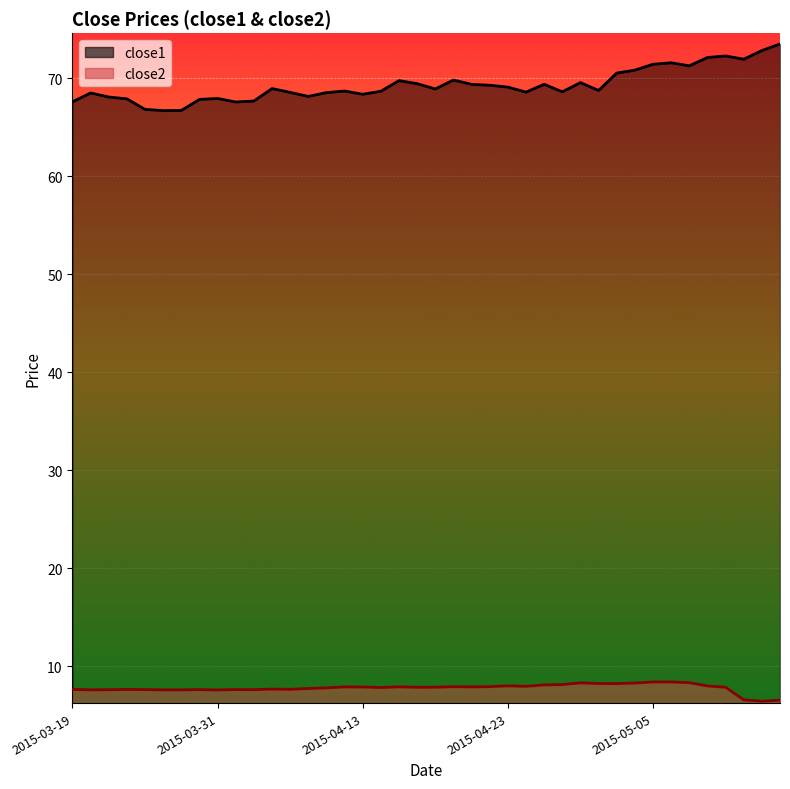

Which label corresponds to the smallest value in the chart?

2015-05-13